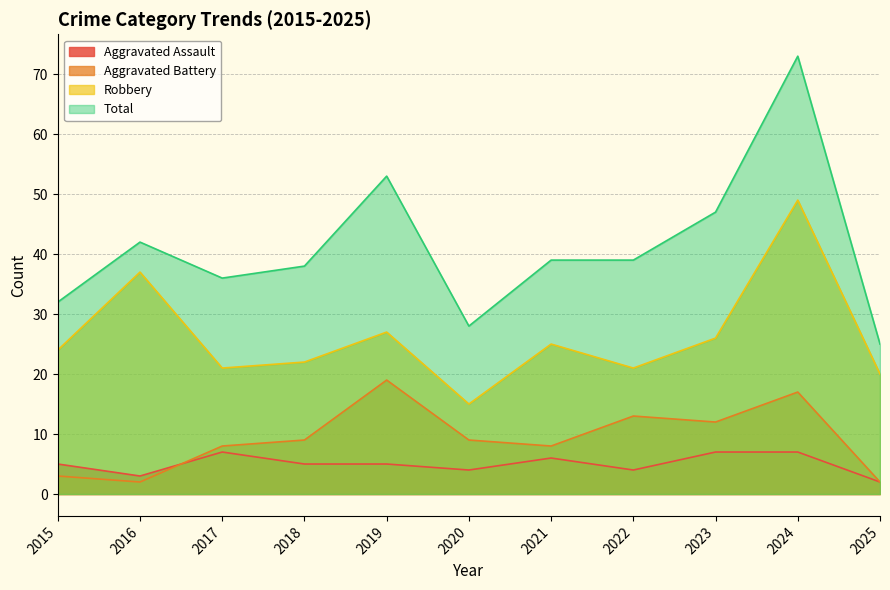

At which category is the sum across all series the highest?

2024